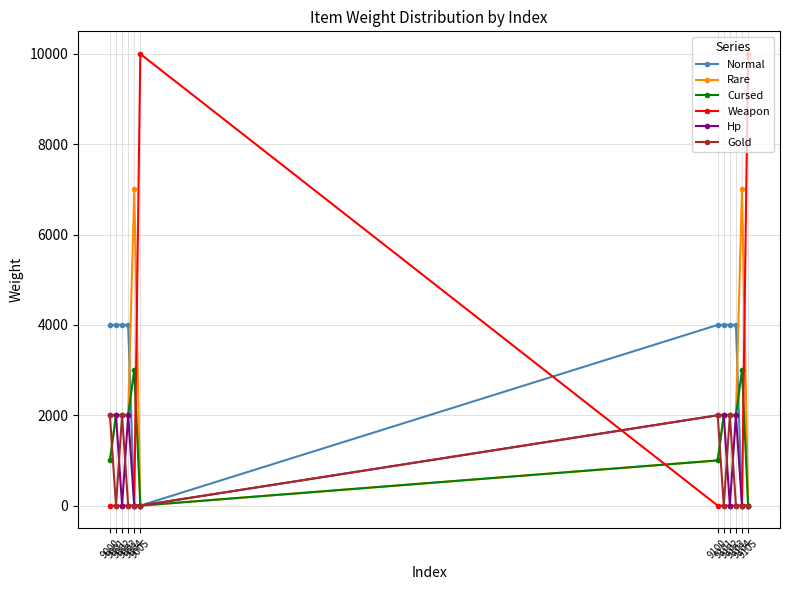

Reading right to left, extract all data points from this chart.

Normal: 9105=0	9104=0	9103=4000	9102=4000	9101=4000	9100=4000	9005=0	9004=0	9003=4000	9002=4000	9001=4000	9000=4000
Rare: 9105=0	9104=7000	9103=2000	9102=2000	9101=2000	9100=1000	9005=0	9004=7000	9003=2000	9002=2000	9001=2000	9000=1000
Cursed: 9105=0	9104=3000	9103=2000	9102=2000	9101=2000	9100=1000	9005=0	9004=3000	9003=2000	9002=2000	9001=2000	9000=1000
Weapon: 9105=10000	9104=0	9103=0	9102=0	9101=0	9100=0	9005=10000	9004=0	9003=0	9002=0	9001=0	9000=0
Hp: 9105=0	9104=0	9103=2000	9102=0	9101=2000	9100=2000	9005=0	9004=0	9003=2000	9002=0	9001=2000	9000=2000
Gold: 9105=0	9104=0	9103=0	9102=2000	9101=0	9100=2000	9005=0	9004=0	9003=0	9002=2000	9001=0	9000=2000